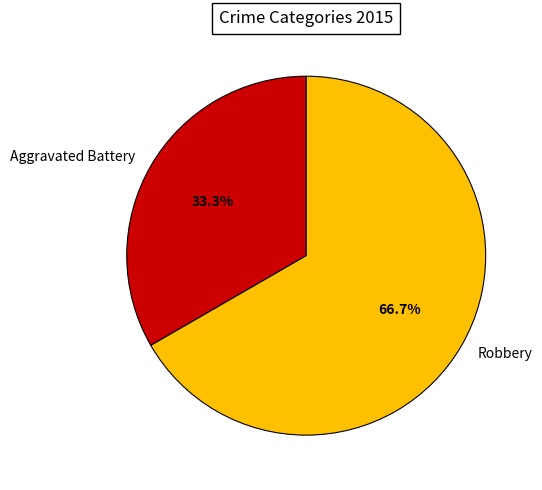

Does any single category account for the majority?

Yes